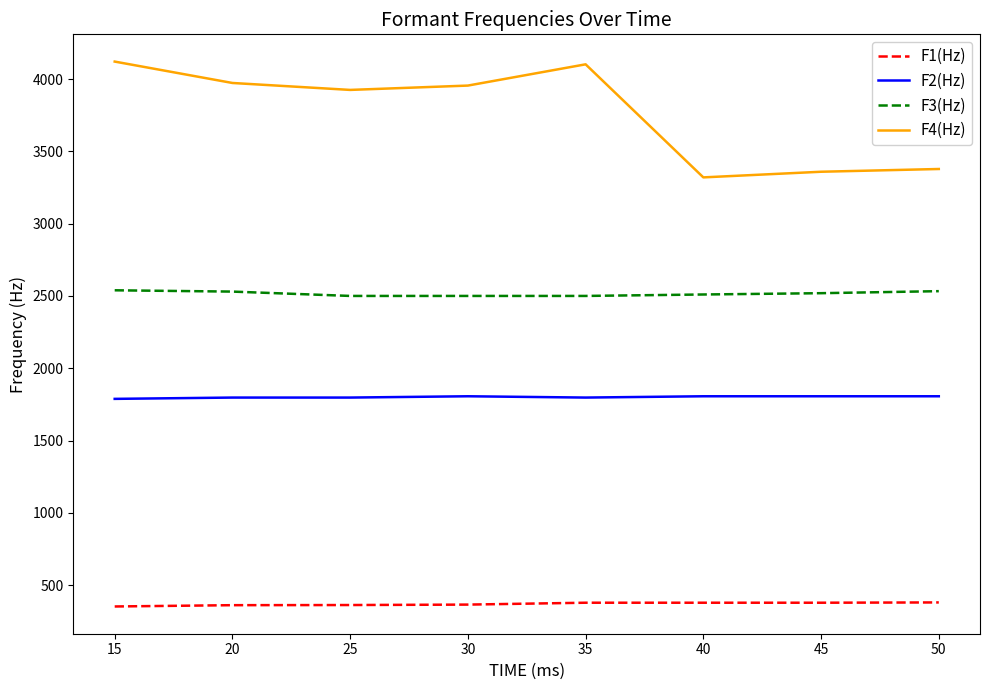

List the series in order of their peak value, lowest first.

F1(Hz), F2(Hz), F3(Hz), F4(Hz)